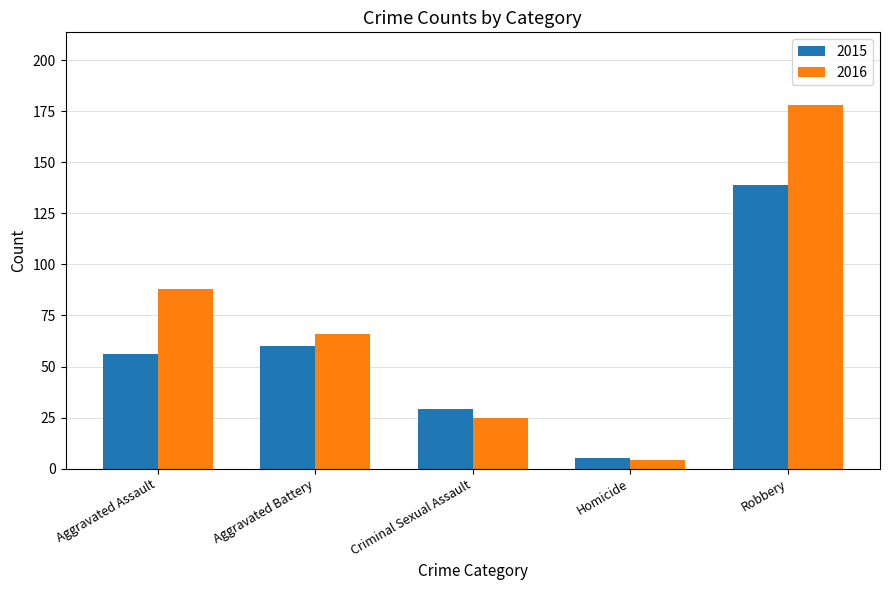

What is the difference between the second highest and second lowest values in the 2015 series?

31